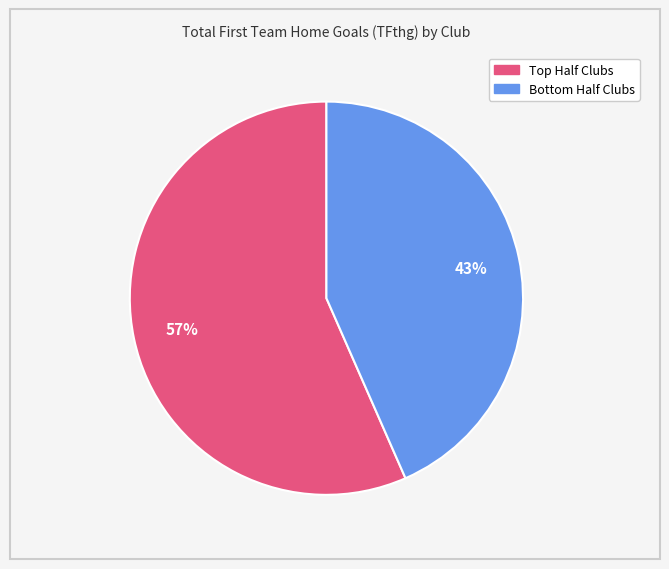

Is there a majority slice in this chart?

Yes